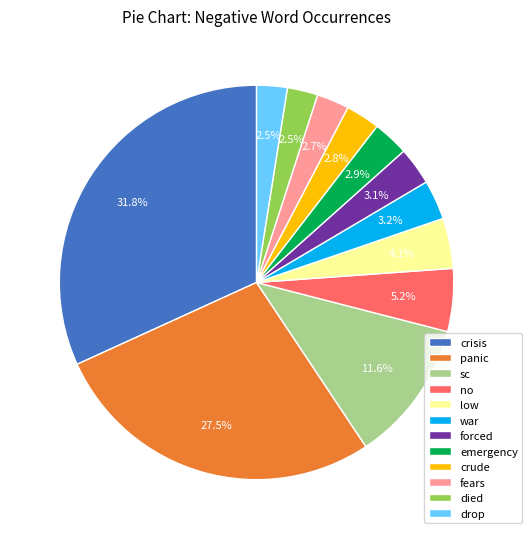

To the nearest percent, what is the difference between the panic and low slice percentages?

23%